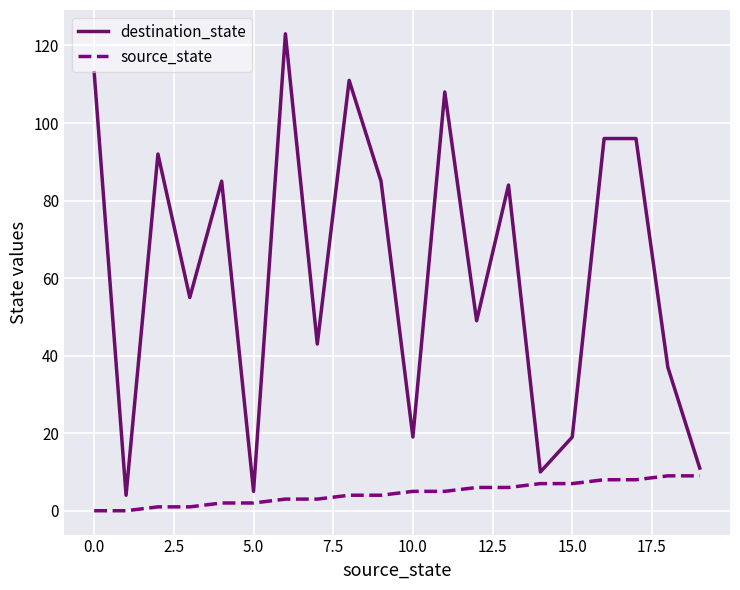

What is the difference between the maximum and minimum values in the source_state series?

9